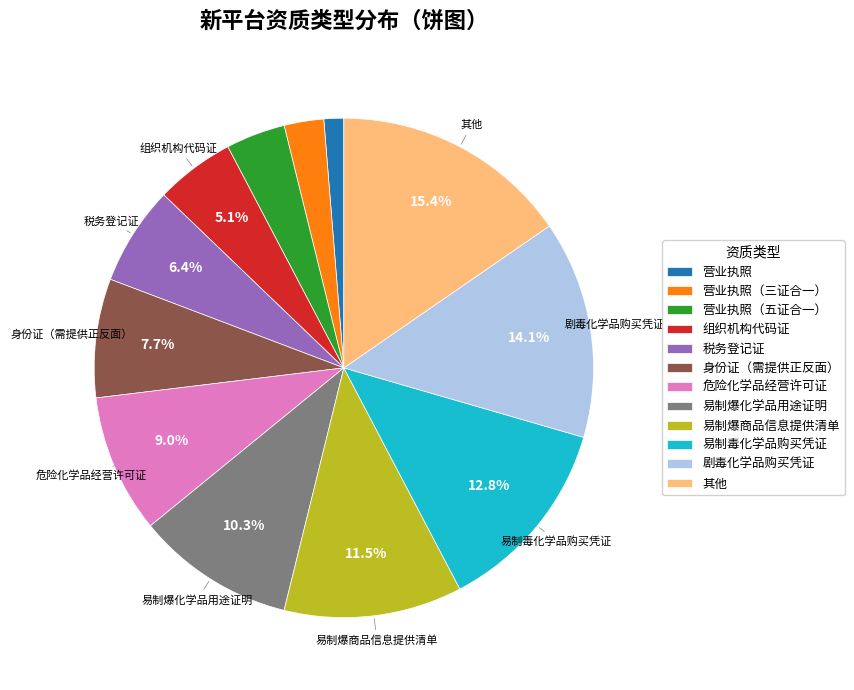

Count the number of slices in the pie.

12